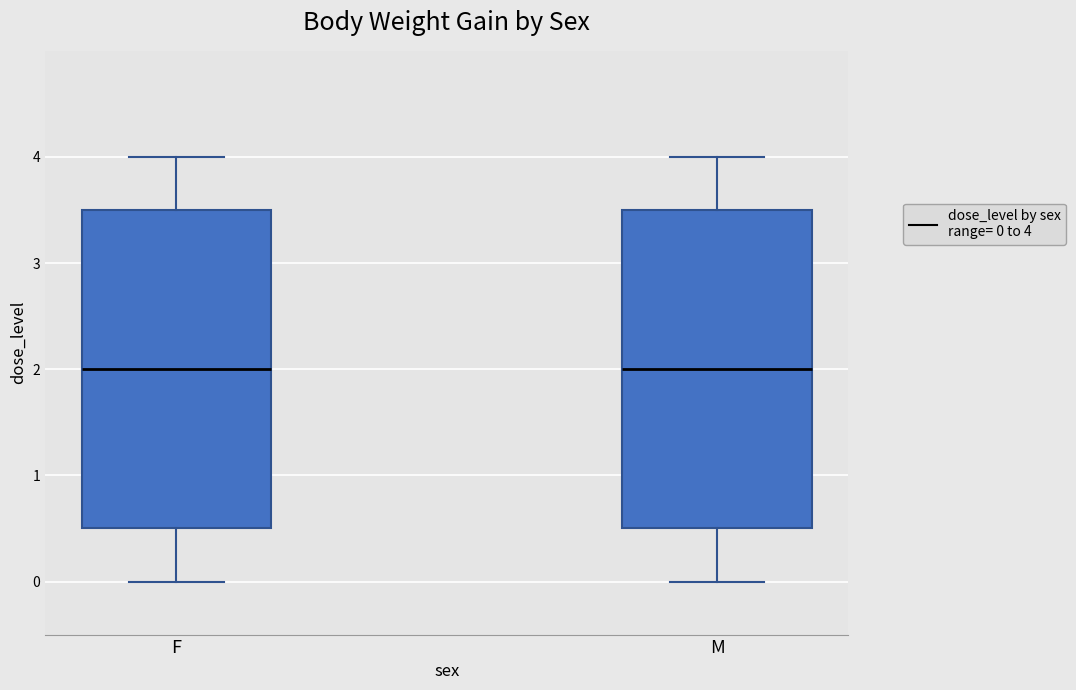

Where does the median line of the box for F sit on the y-axis? The values are not printed on the chart, so give them approximately, as read against the axis.

2.0